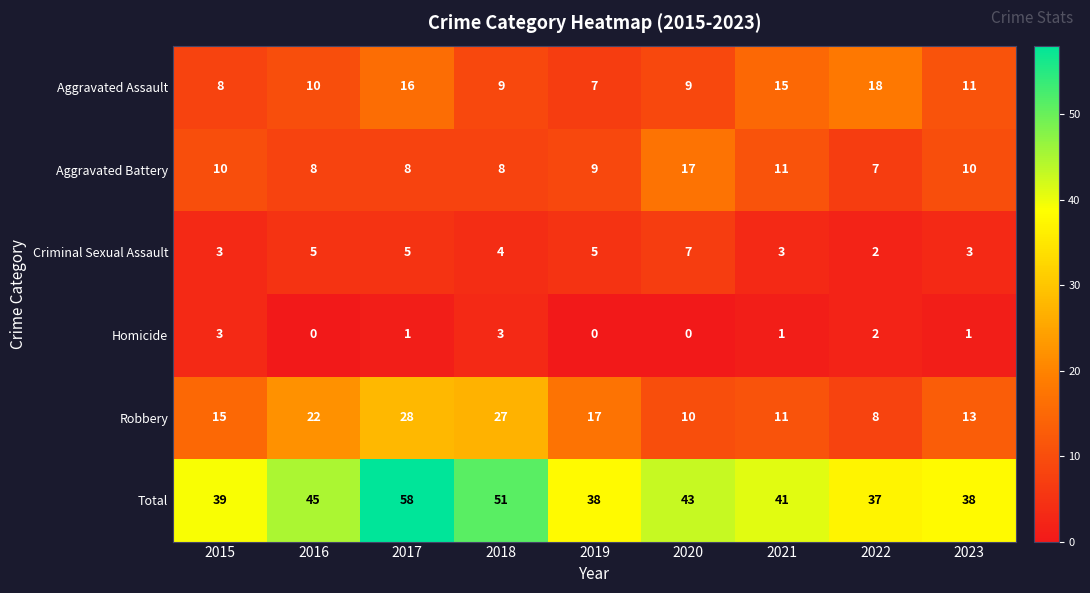

What is the difference between the maximum and second lowest values in the Criminal Sexual Assault series?

4